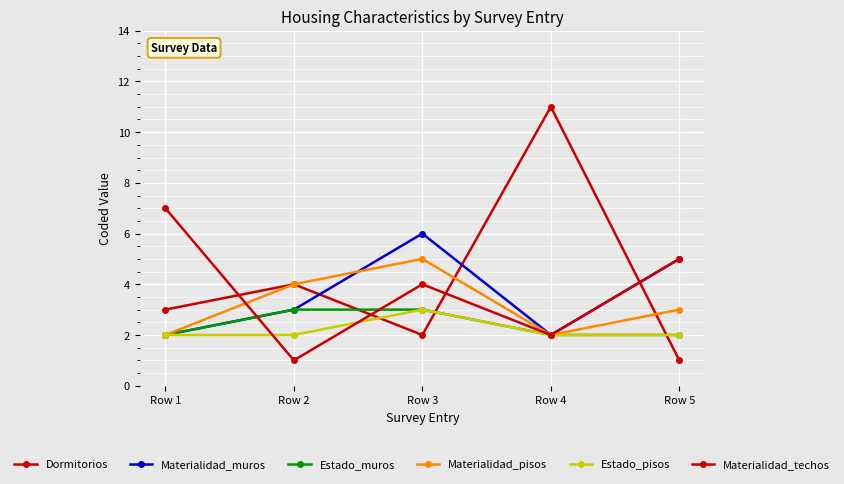

How many lines are shown in the chart?

6